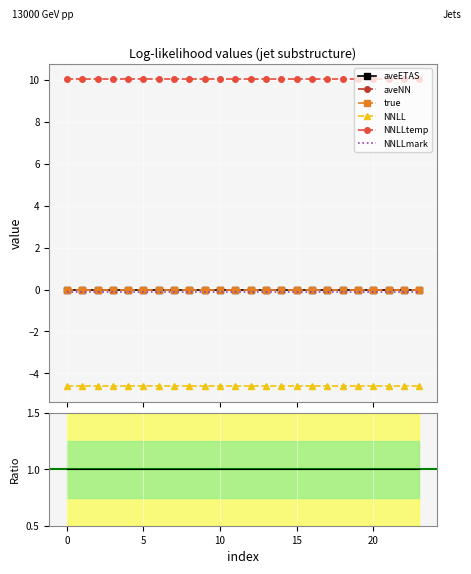

True or false: true and aveETAS cross at least once.

False